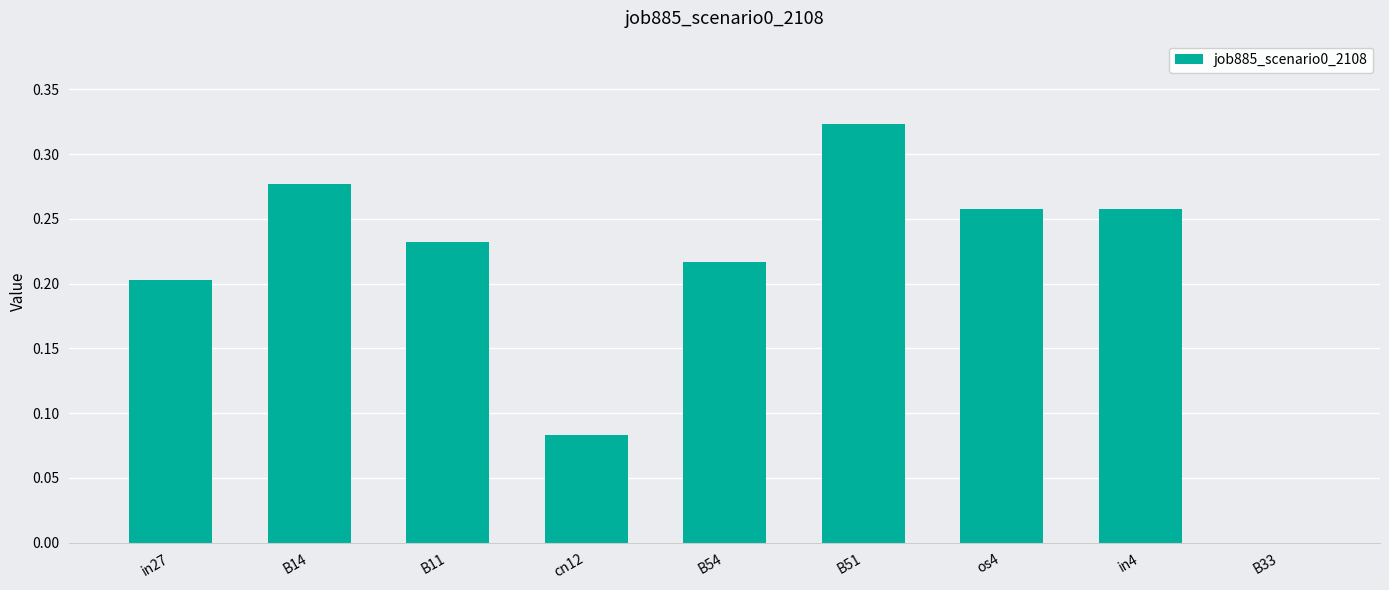

At which category does the chart reach its peak across all series?

B51